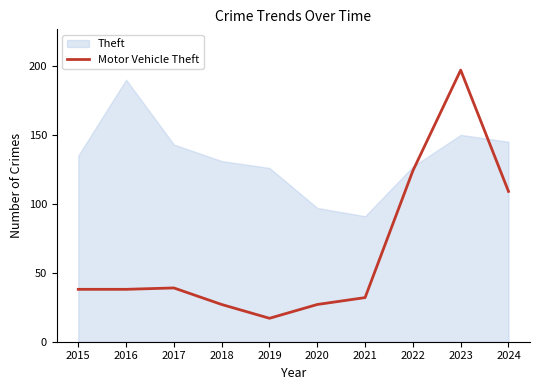

Which category has the highest value across all series?

2023